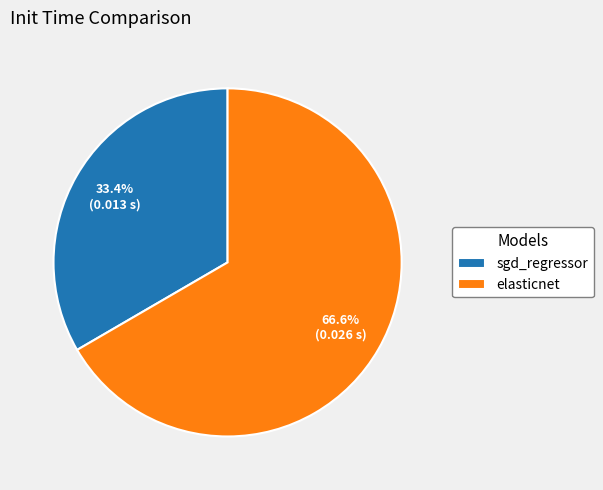

Combined, do elasticnet and sgd_regressor account for over 50%?

Yes